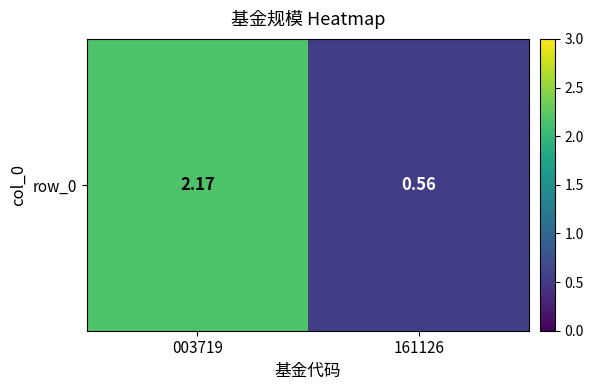

True or false: the data shows 0.6 at 161126.

True